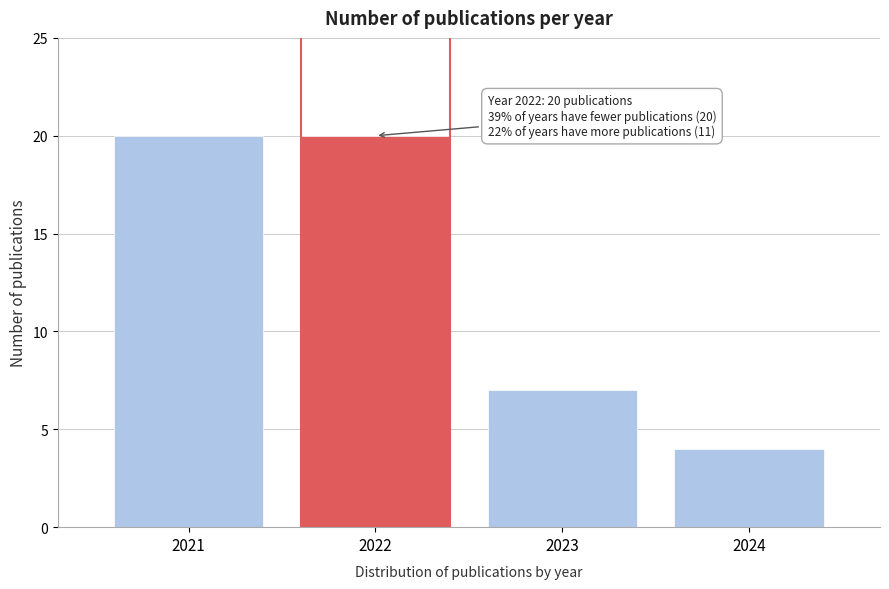

Reading left to right, extract all data points from this chart.

2021=20	2022=20	2023=7	2024=4